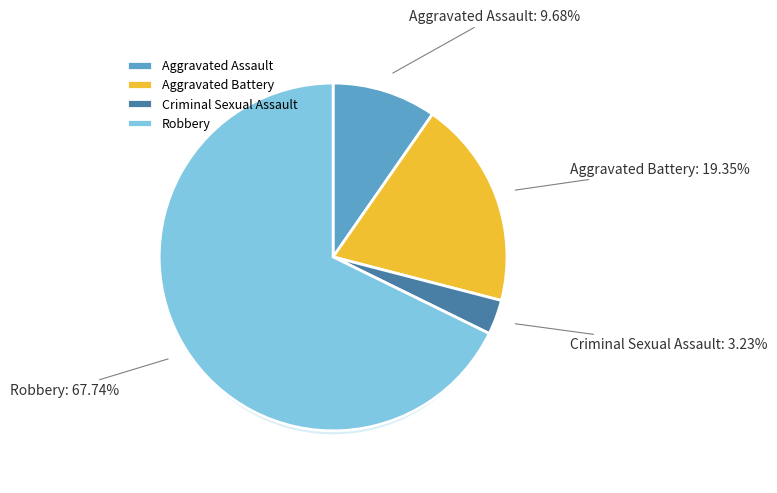

To the nearest percent, what is the average slice percentage?

25%